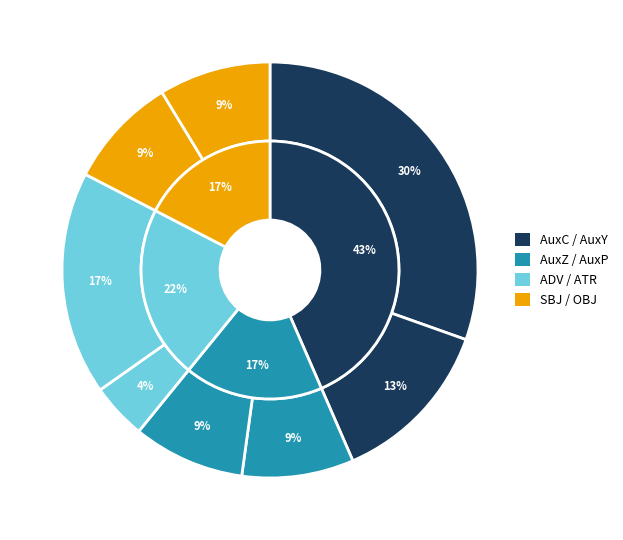

Which has a higher value, ATR or AuxZ?

ATR